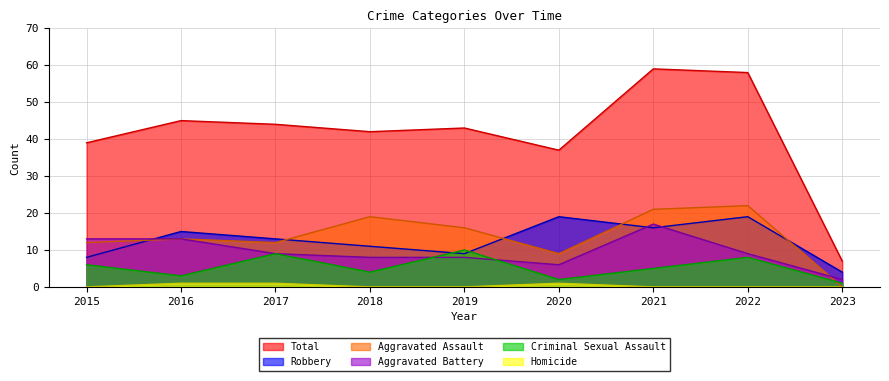

How many lines are shown in the chart?

6